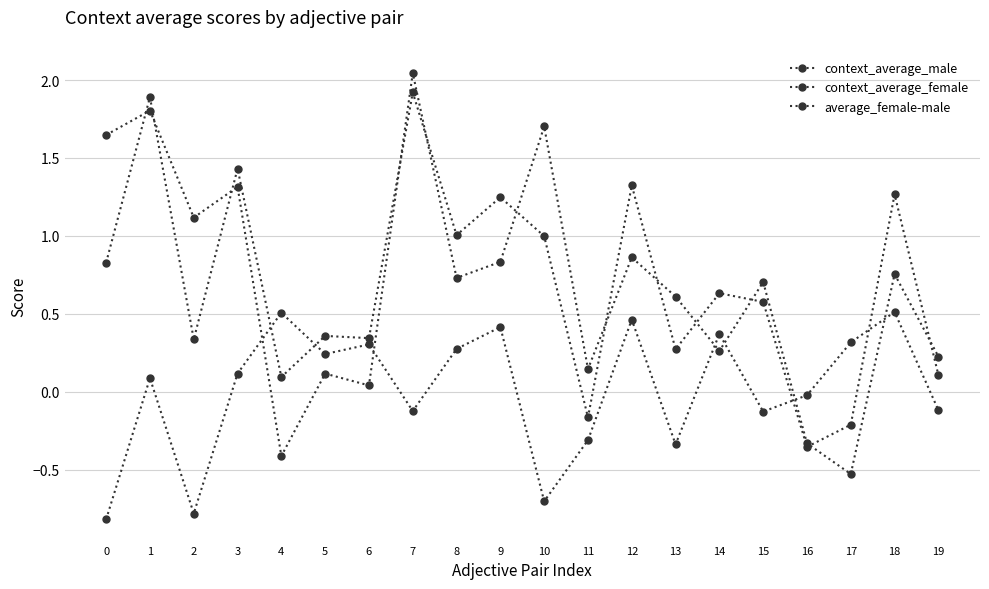

How many values in the context_average_female series are below 0?

3